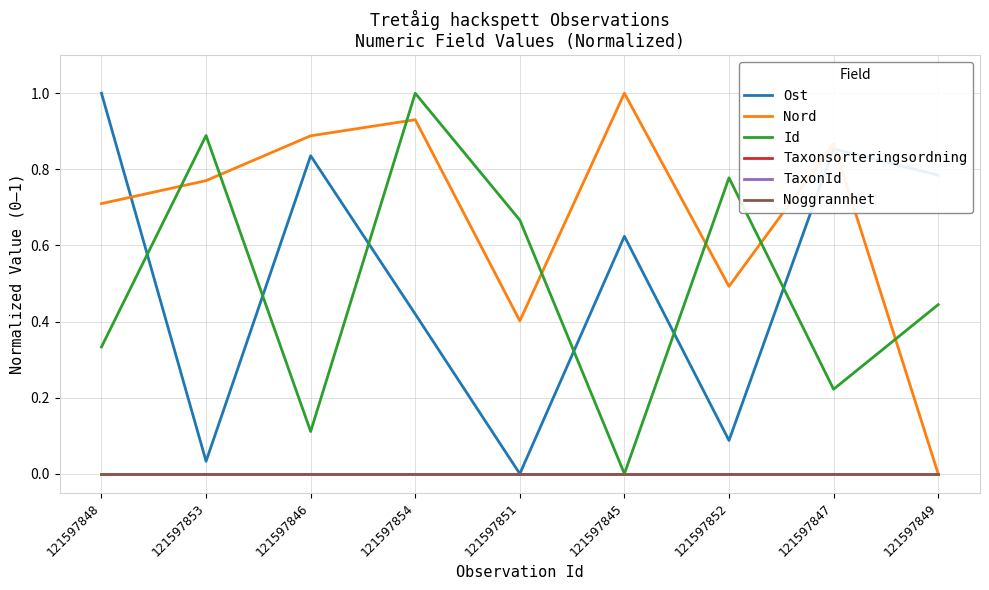

Does the chart have visible grid lines?

Yes